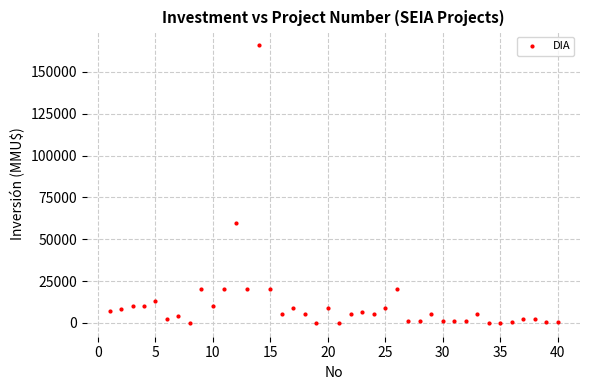

What Y value in the scatter plot is closest to 82955?

59482